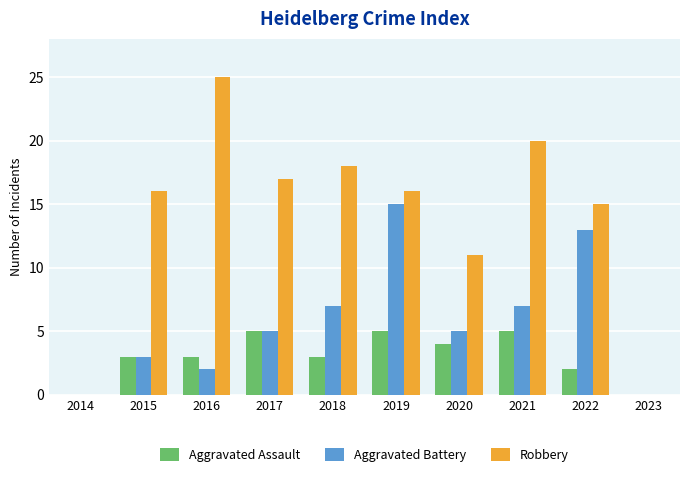

Which category has the lowest value in the Aggravated Assault series?

2022